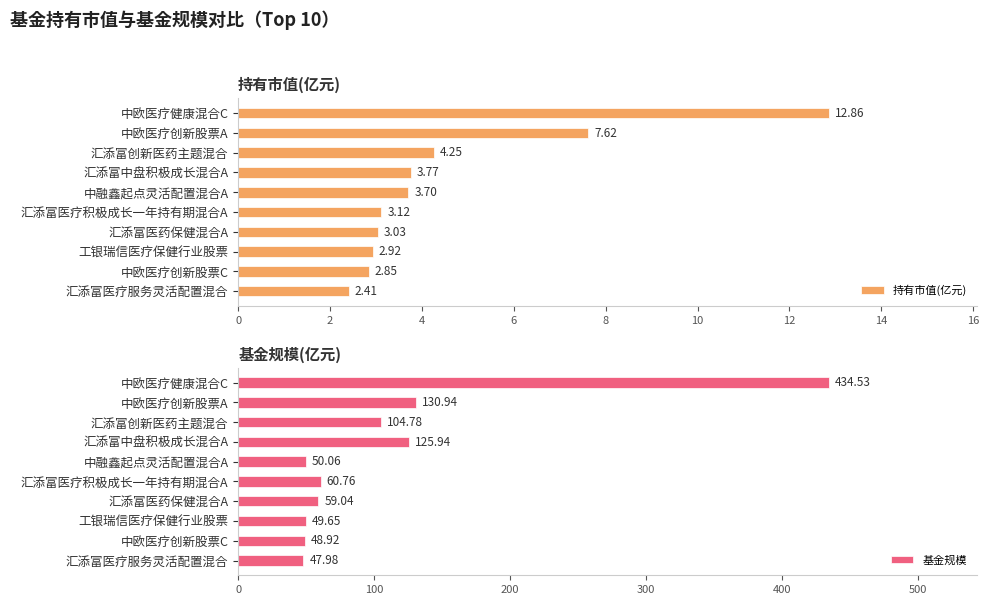

What is the maximum value shown in the chart?

434.5